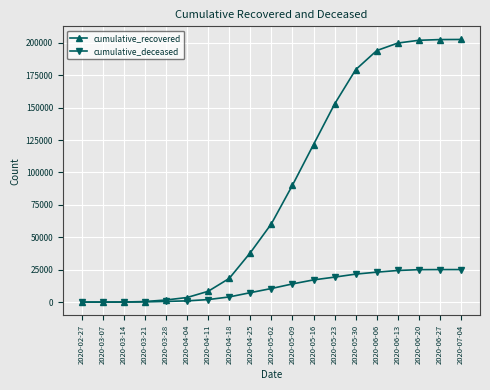

List the series in order of their overall mean, highest first.

cumulative_recovered, cumulative_deceased